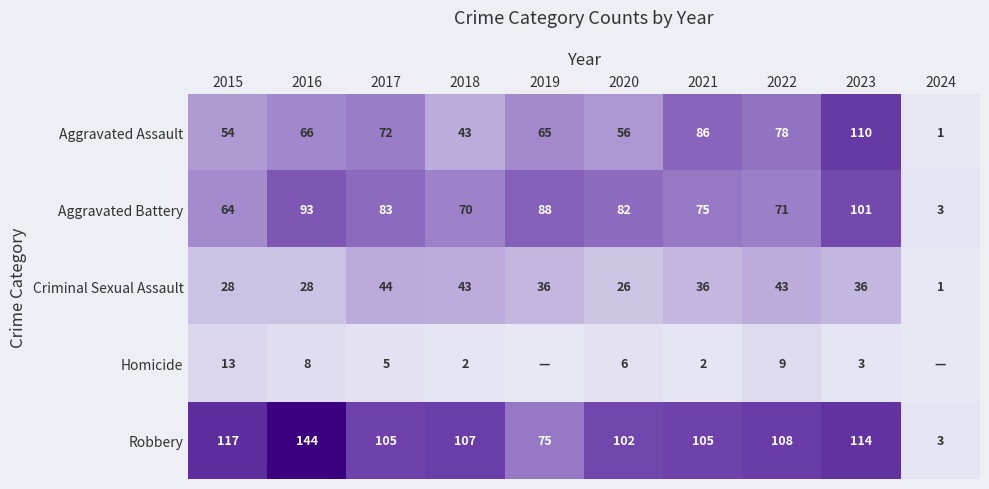

Rank the series at 2021 from lowest to highest value.

Homicide, Criminal Sexual Assault, Aggravated Battery, Aggravated Assault, Robbery